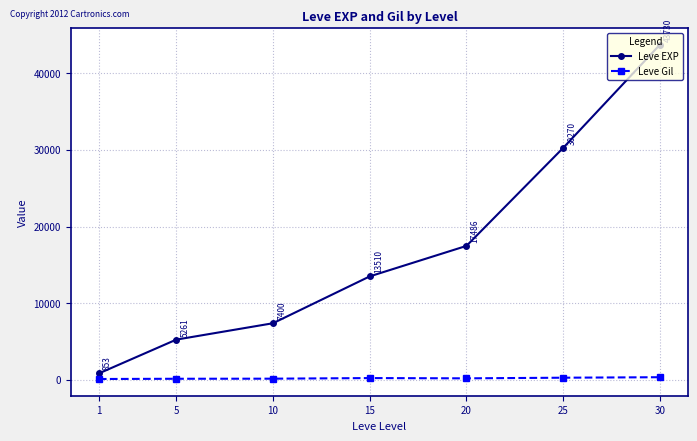

What is the total value across all series at 15?

13759.7